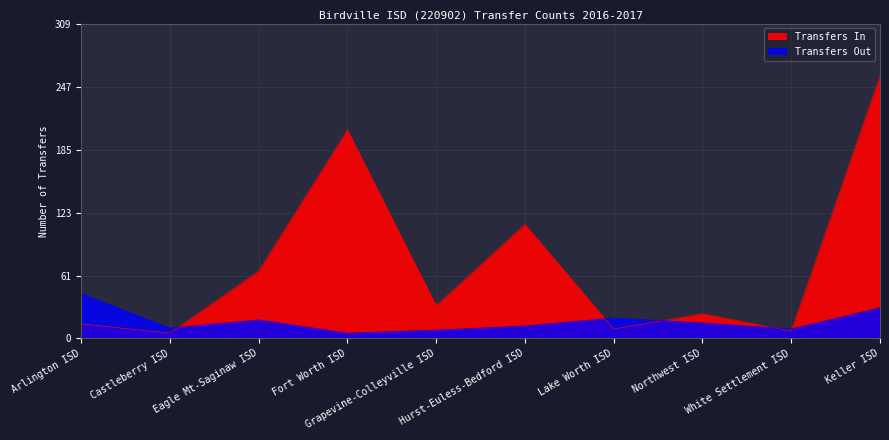

At which category is the sum across all series the highest?

Keller ISD